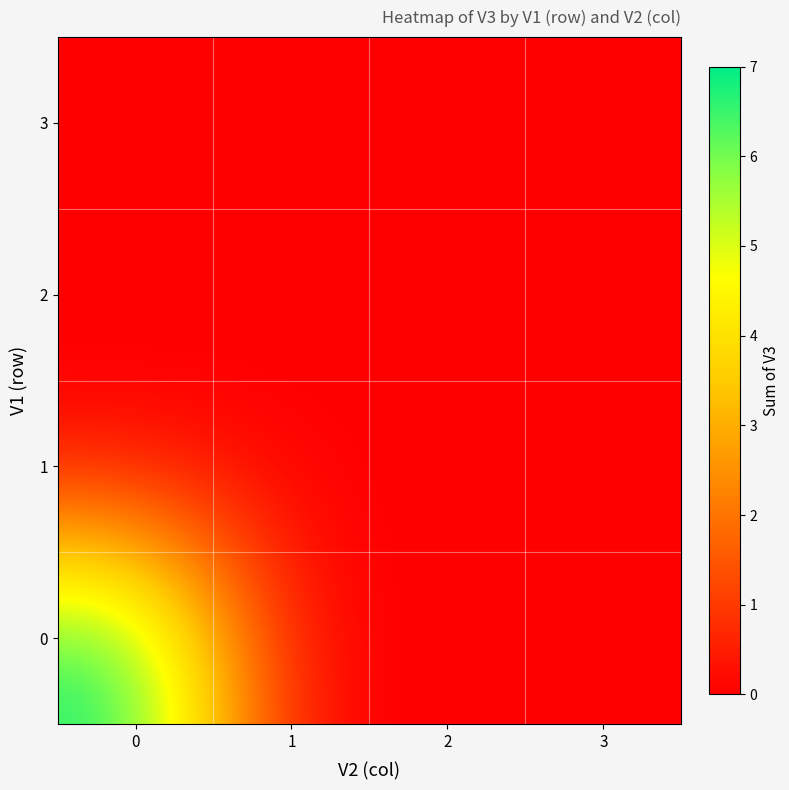

At how many categories does at least one series exceed 0?

1